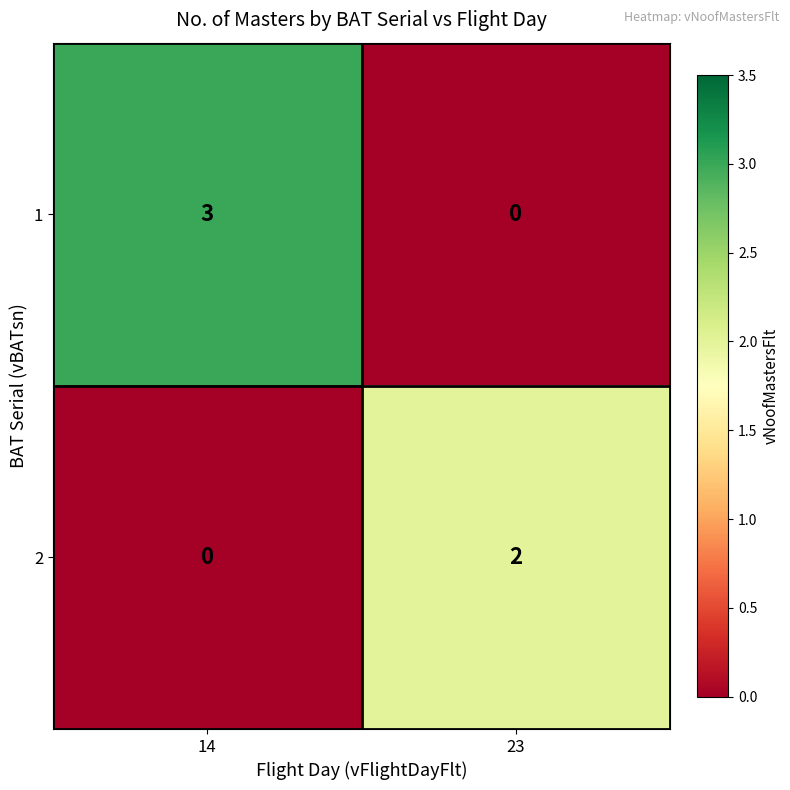

What is the maximum value shown in the chart?

3